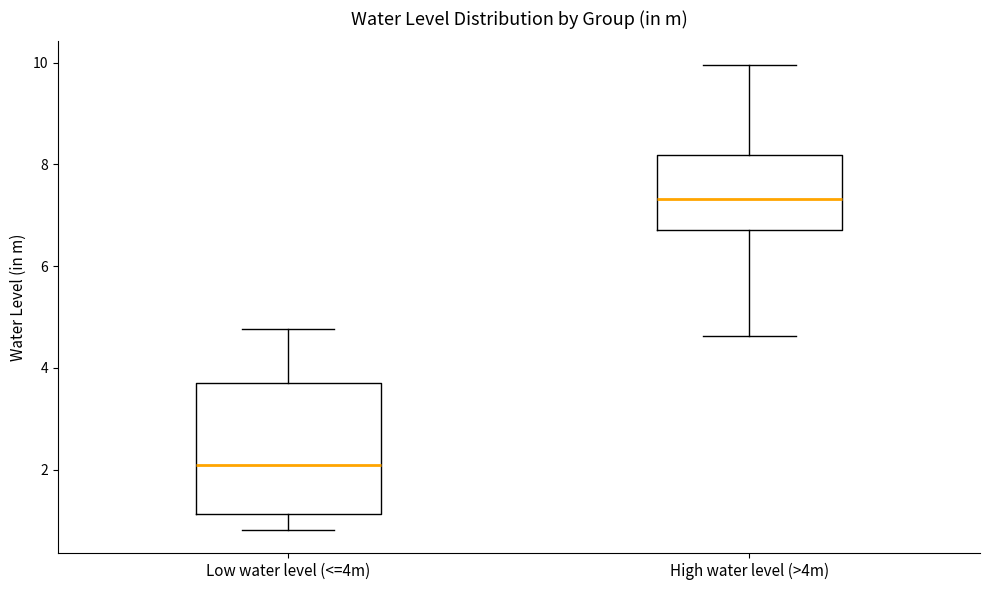

Which box's median line is the highest?

High water level (>4m)